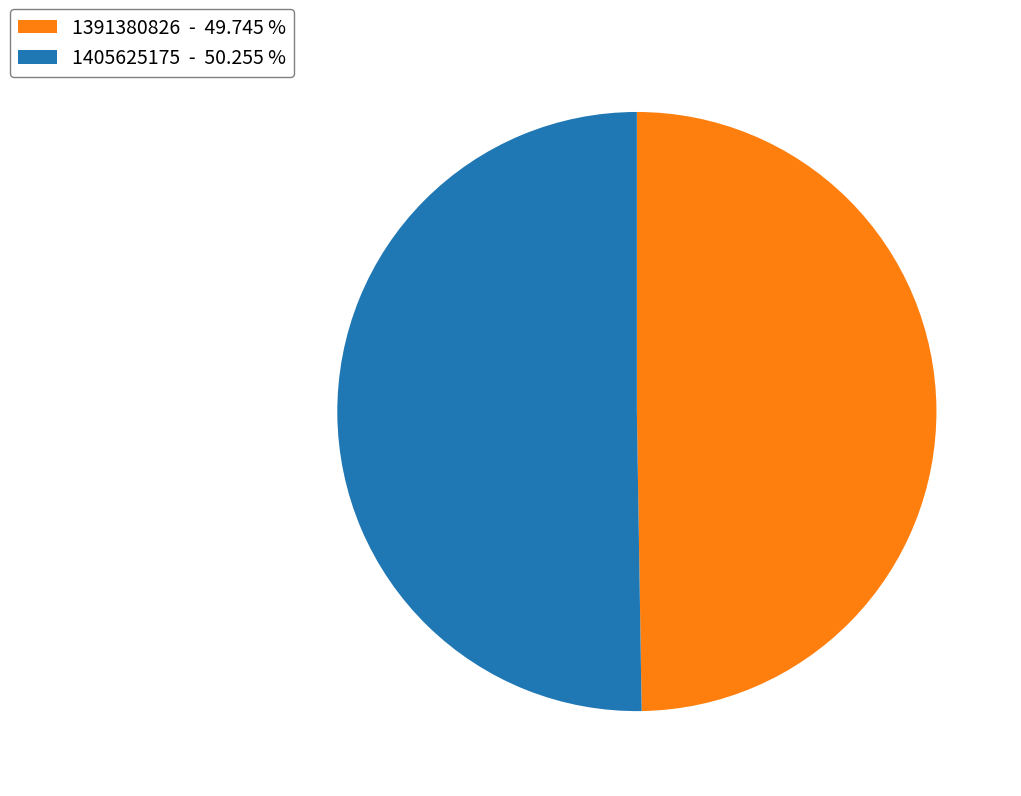

Is there a majority slice in this chart?

Yes